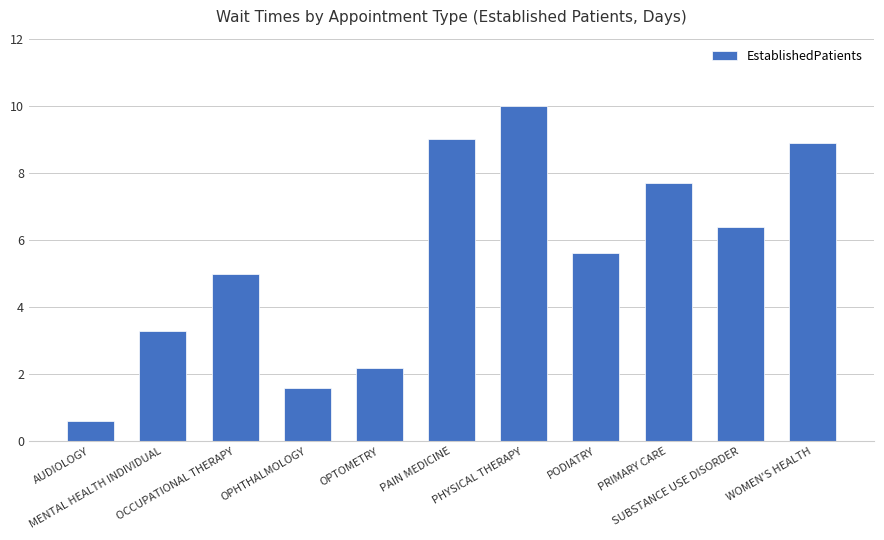

What position from the left is AUDIOLOGY?

1